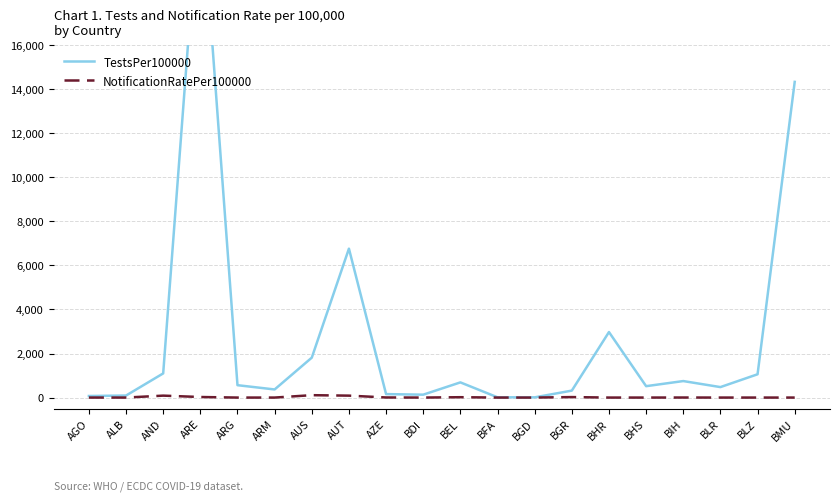

True or false: TestsPer100000 has more than 1 points higher than both neighbors.

True